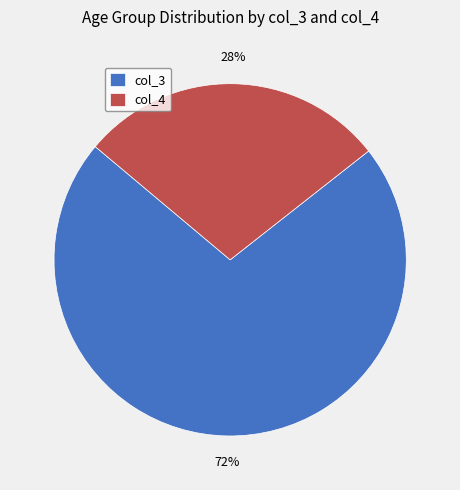

To the nearest percent, what is the combined percentage of col_3 and col_4?

100%